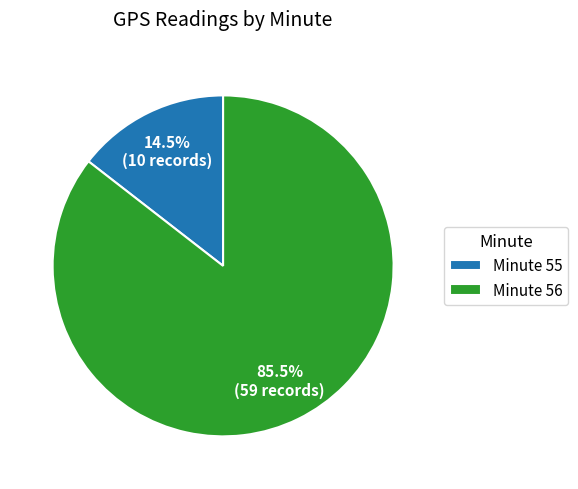

How many slices are in this pie chart?

2